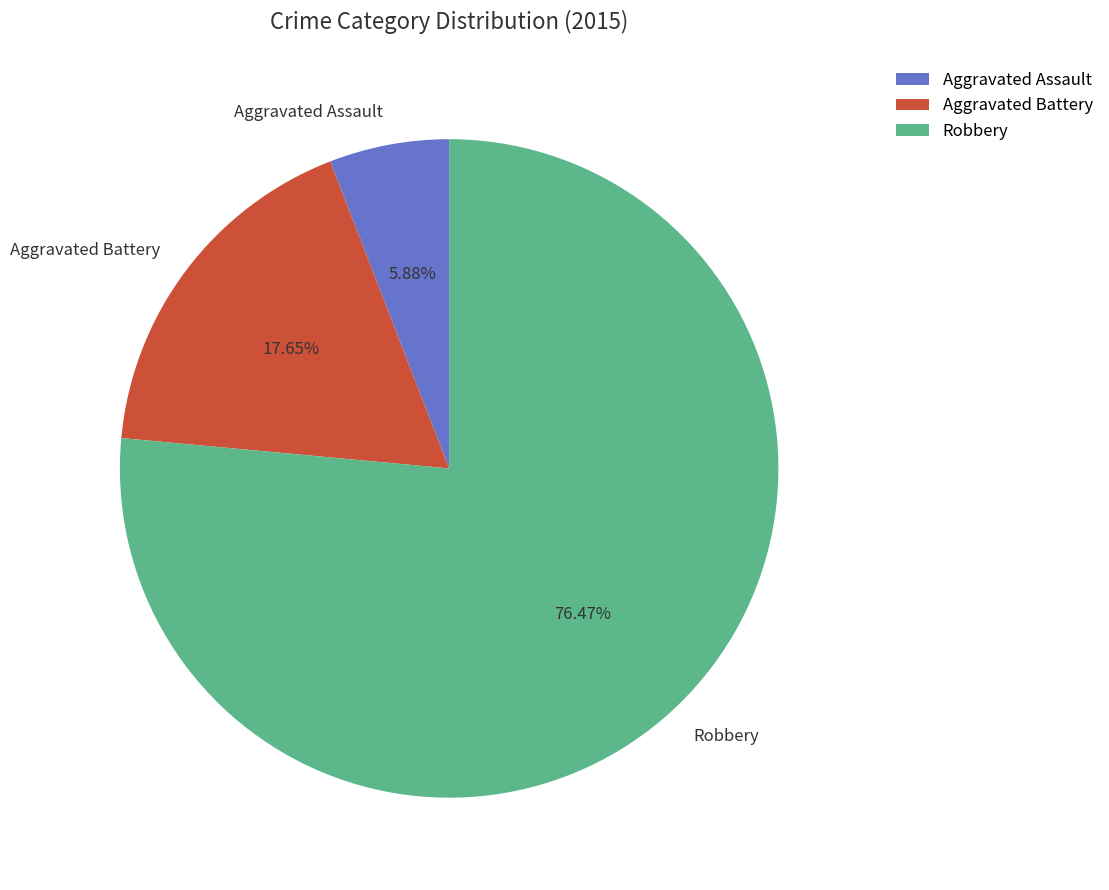

To the nearest percent, what percentage of the pie is Robbery?

76%